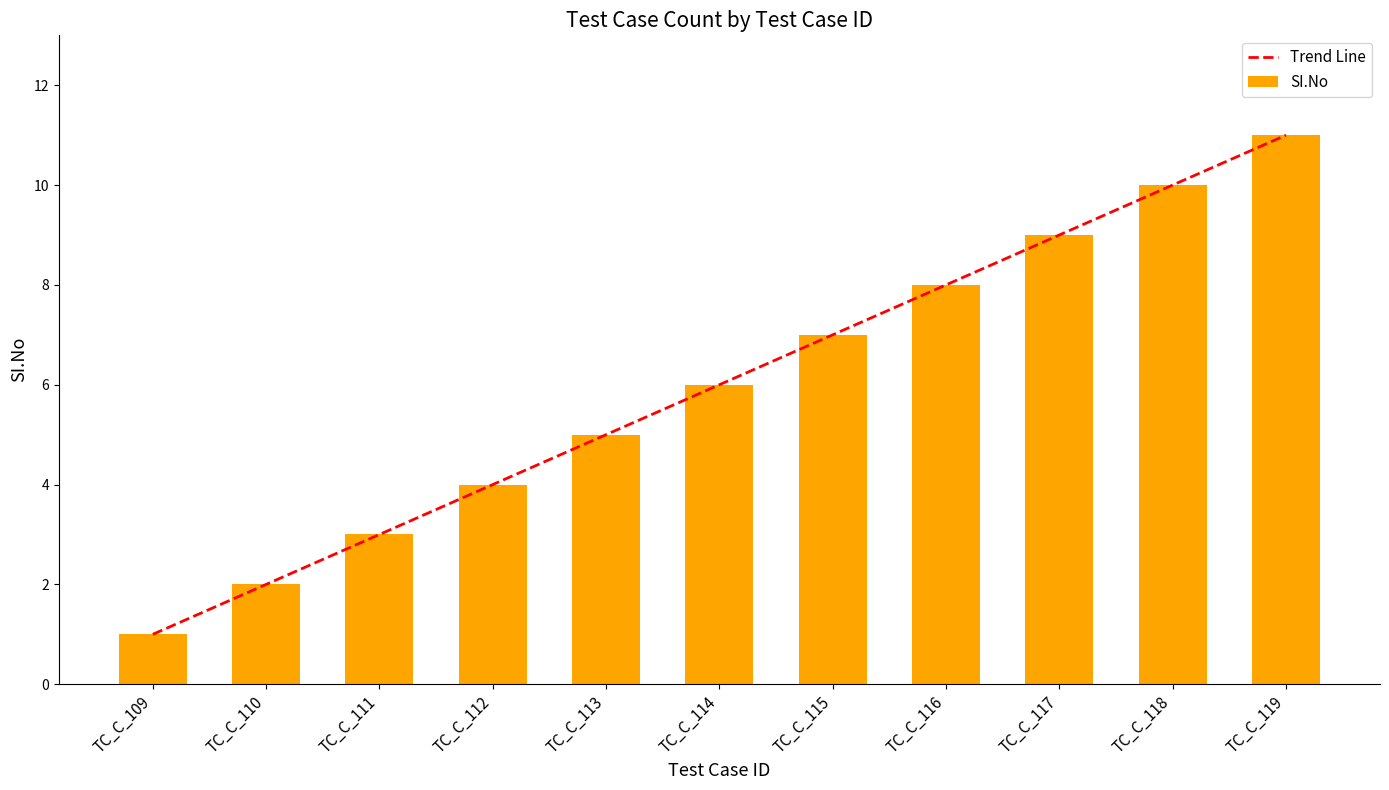

Which has a higher value, TC_C_111 or TC_C_115?

TC_C_115